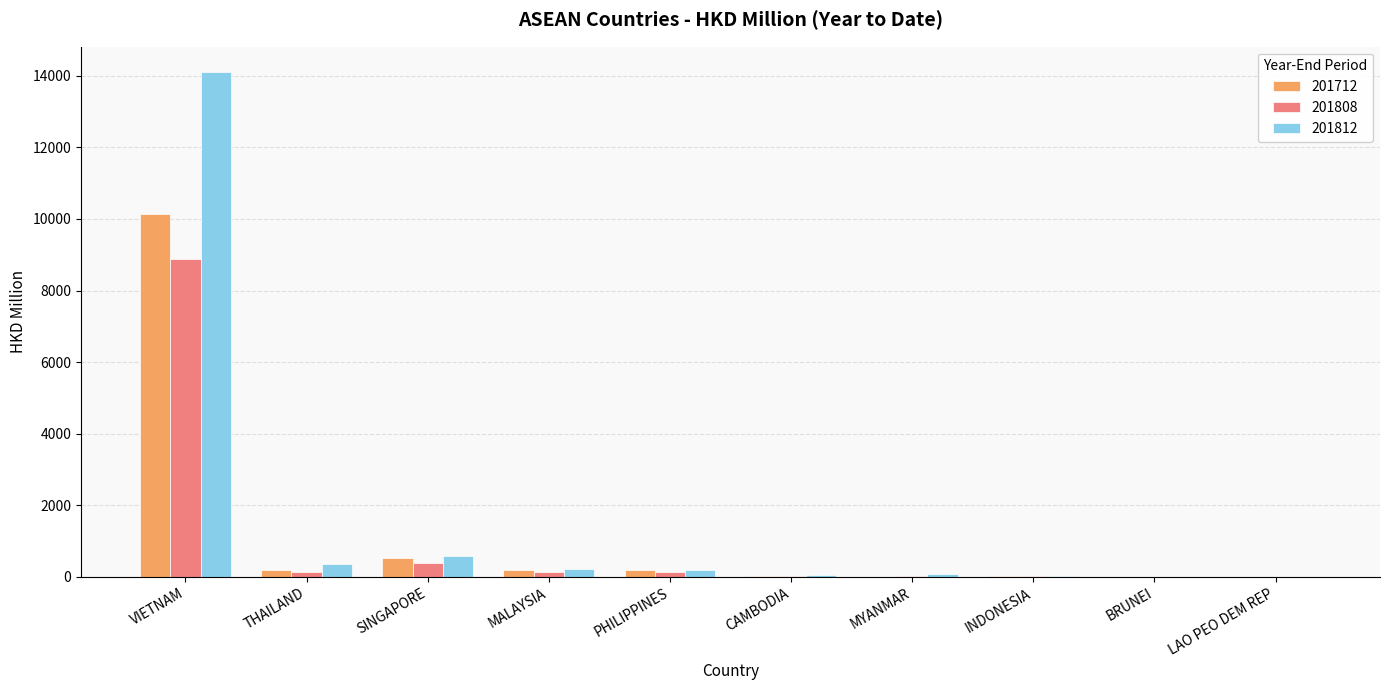

What value does the 201808 series have at VIETNAM?

8884.4